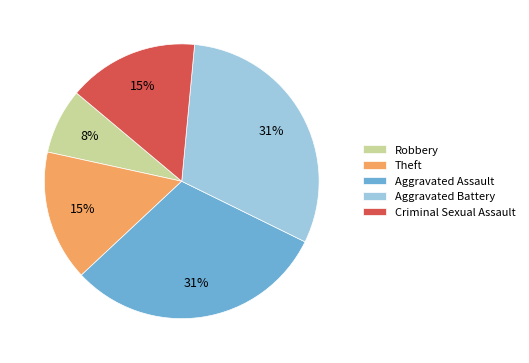

Which slice is the smallest?

Robbery